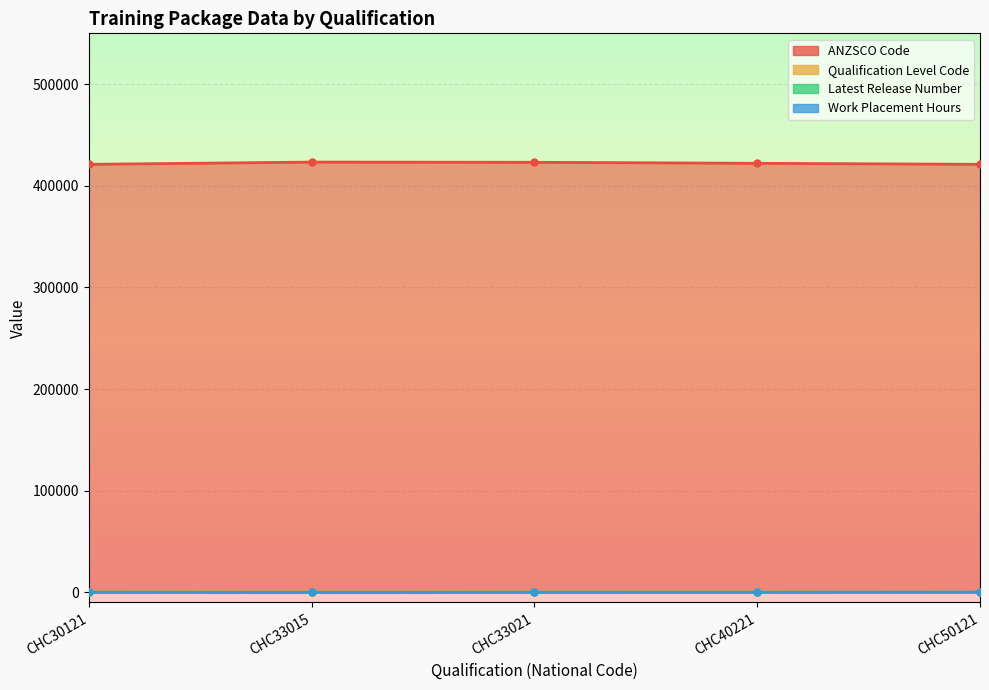

True or false: Work Placement Hours and ANZSCO Code intersect in this chart.

False